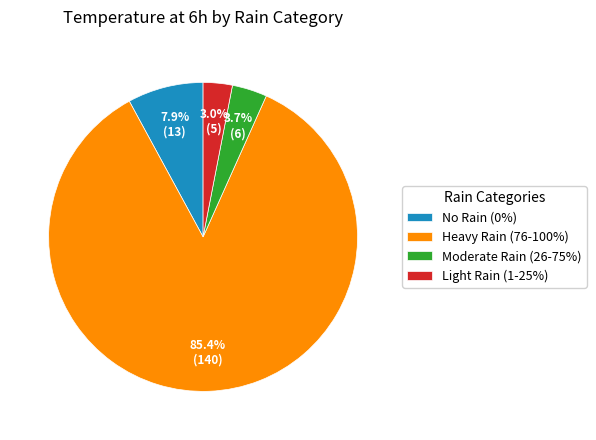

To the nearest percent, what is the average slice percentage?

25%